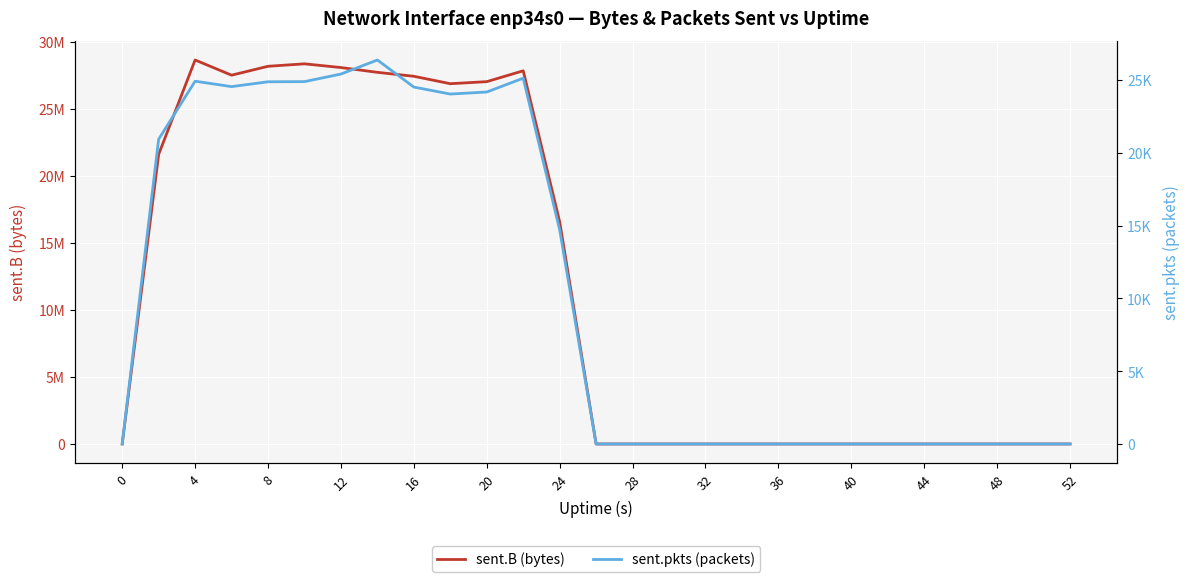

What is the highest value of the sent.B (bytes) series?

28631653